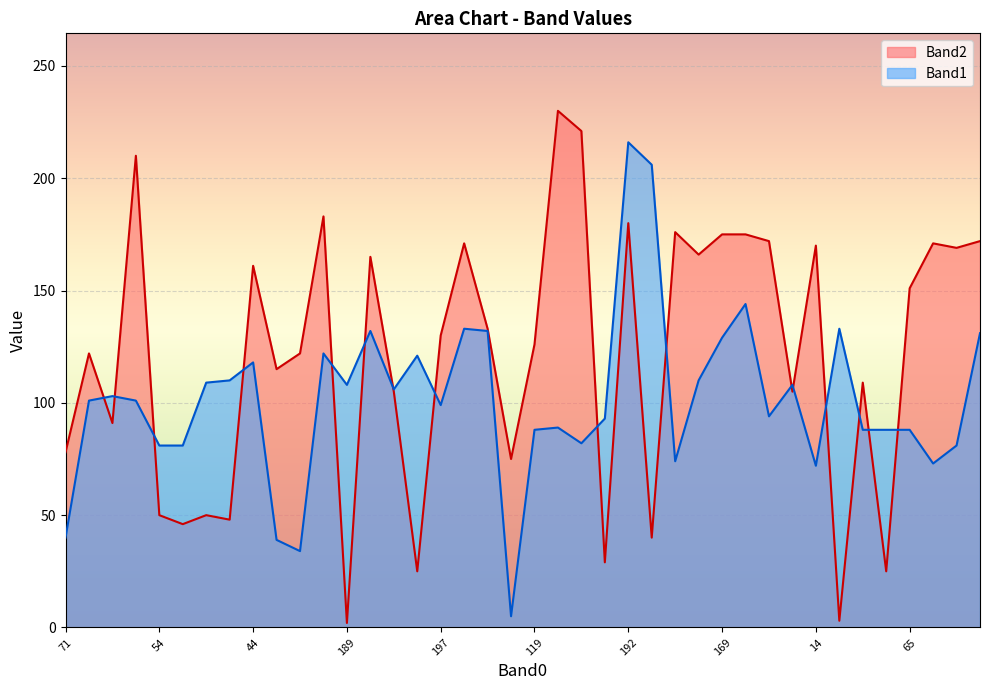

What is the average value of the Band1 series?

102